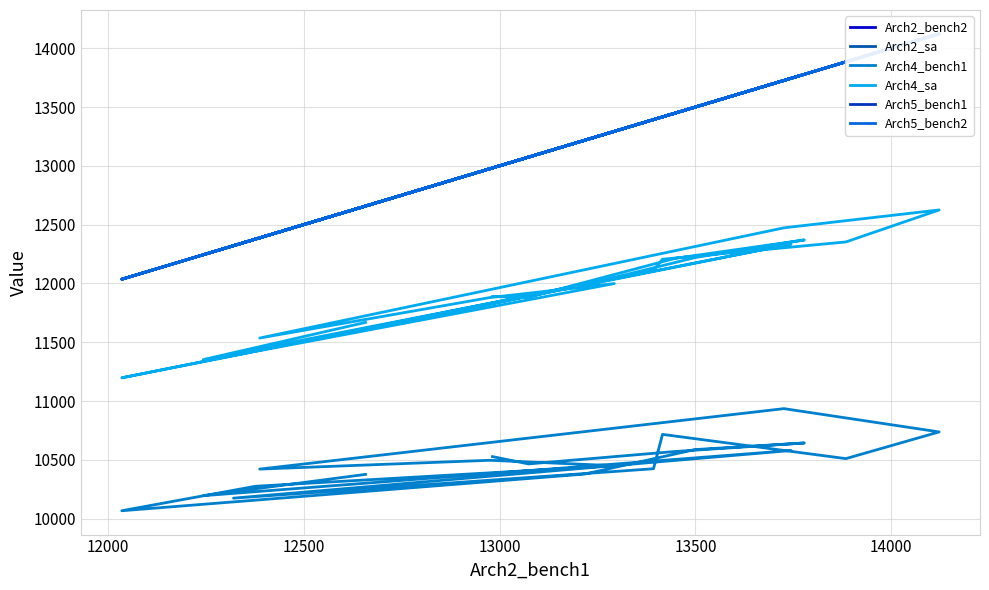

The value of Arch2_sa at 9 is 7237. True or false?

False